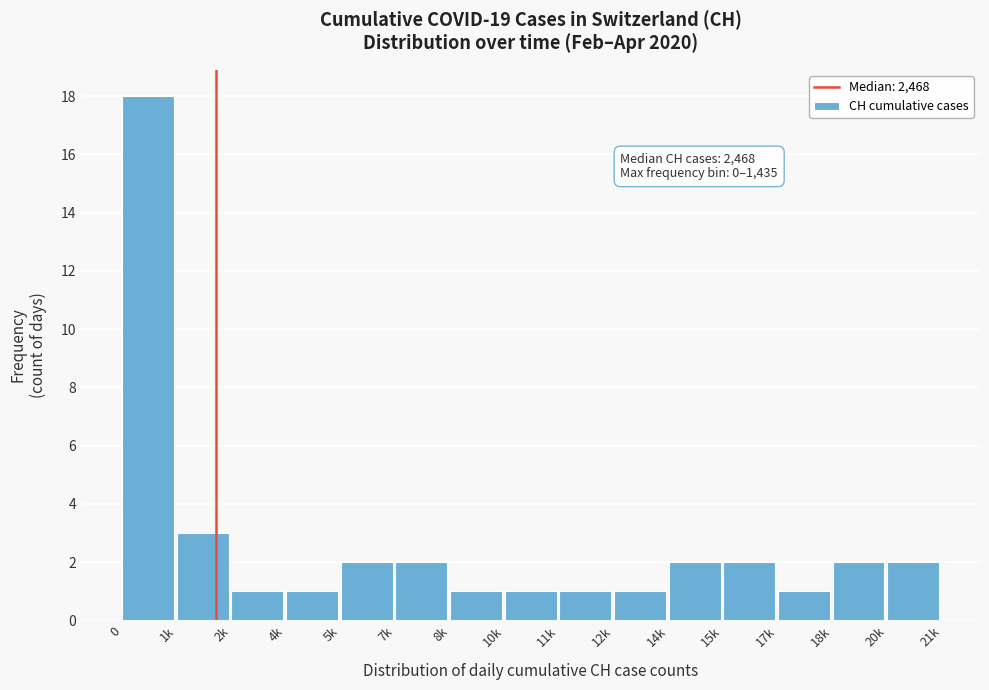

Reading right to left, what are all the values shown in this chart?

2	2	1	2	2	1	1	1	1	2	2	1	1	3	18